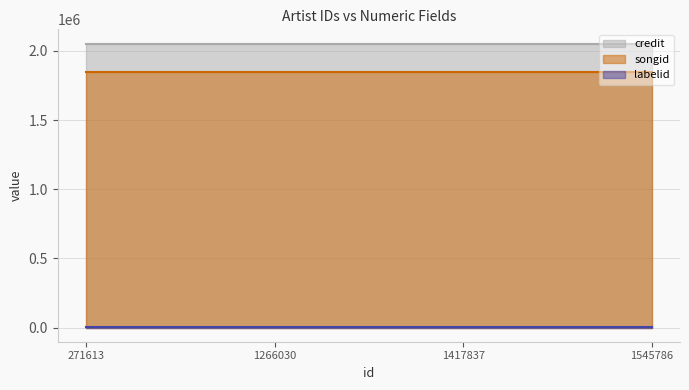

Reading left to right, extract all data points from this chart.

credit: 2052864	2052864	2052864	2052864
songid: 1844160	1844160	1844160	1844160
labelid: 198	198	198	198